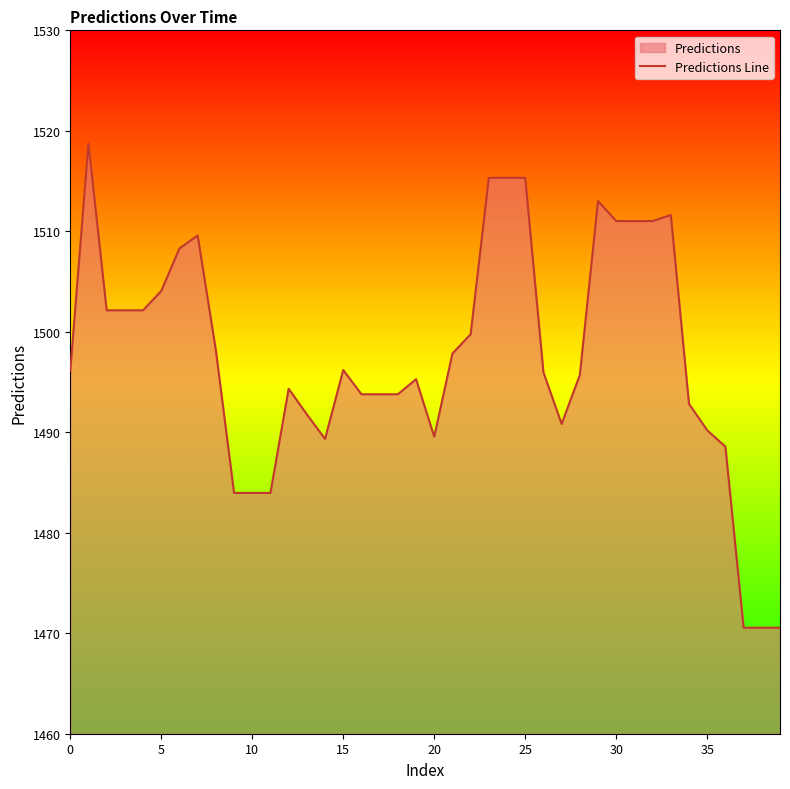

What is the minimum value shown in the chart?

1470.6